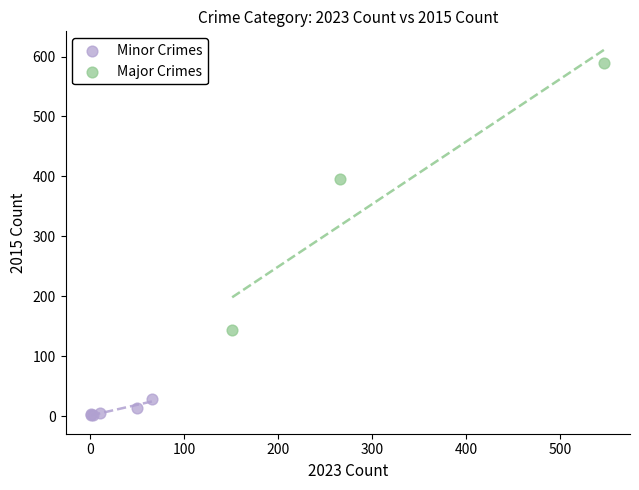

Which series reaches the minimum Y coordinate?

Minor Crimes